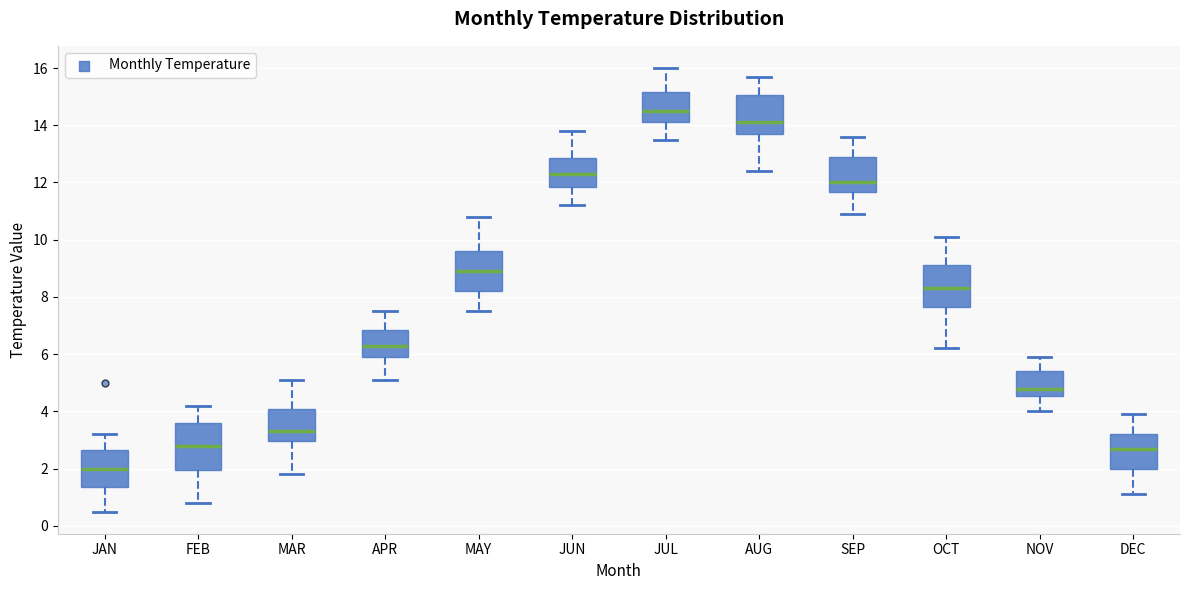

Which box has the highest median line?

JUL